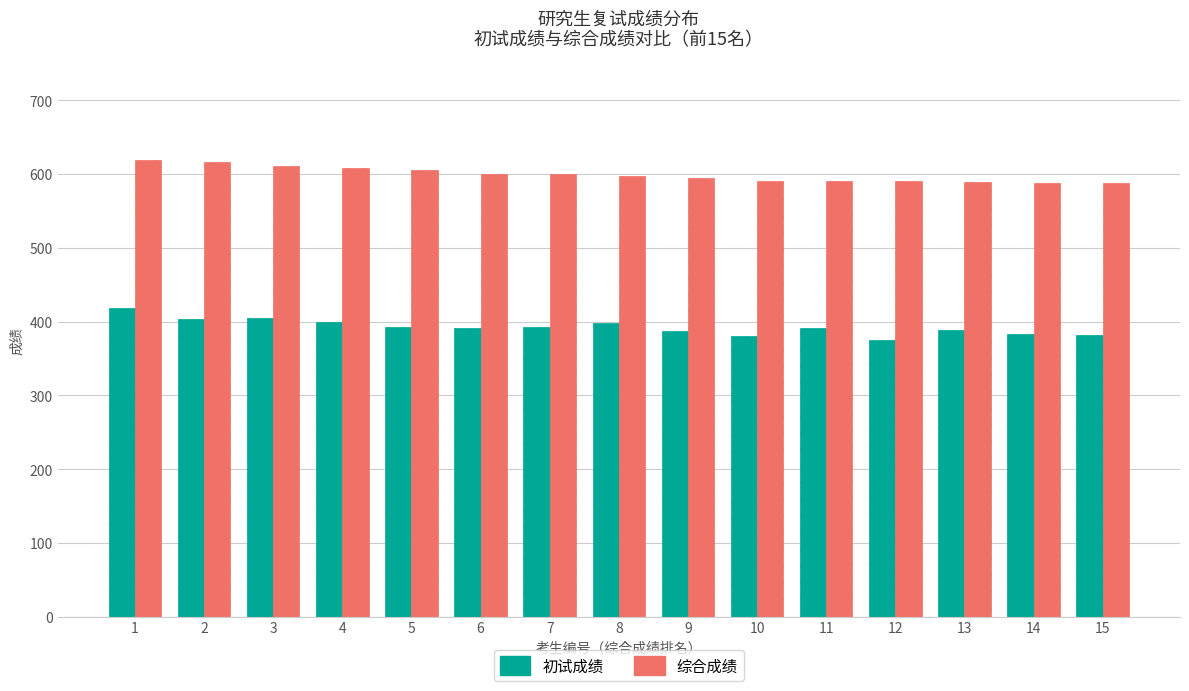

How many data points does each series have?

15